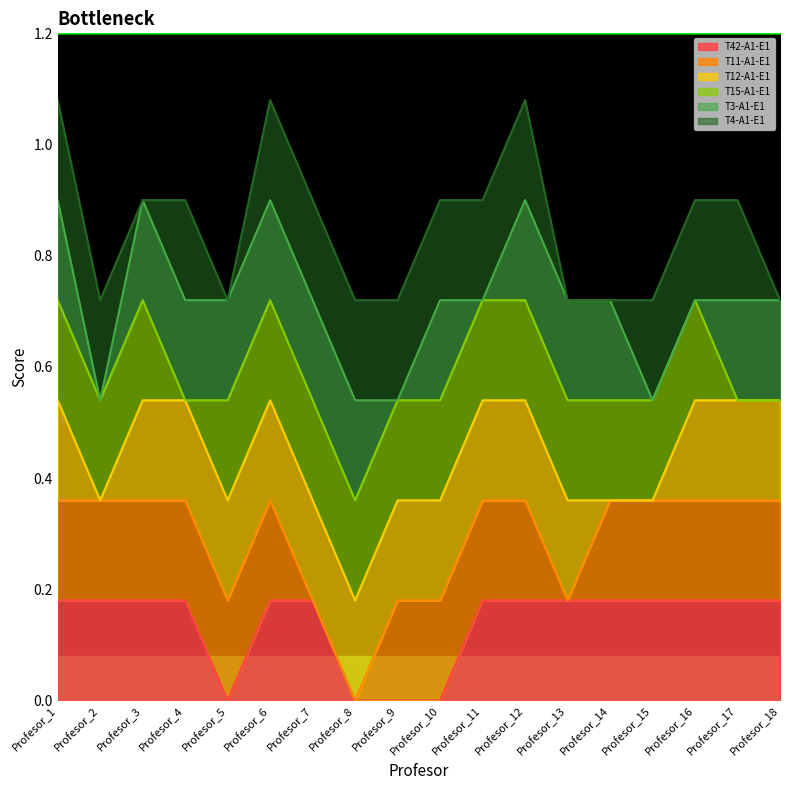

Rank the series by their maximum value, from lowest to highest.

T42-A1-E1, T11-A1-E1, T12-A1-E1, T15-A1-E1, T3-A1-E1, T4-A1-E1